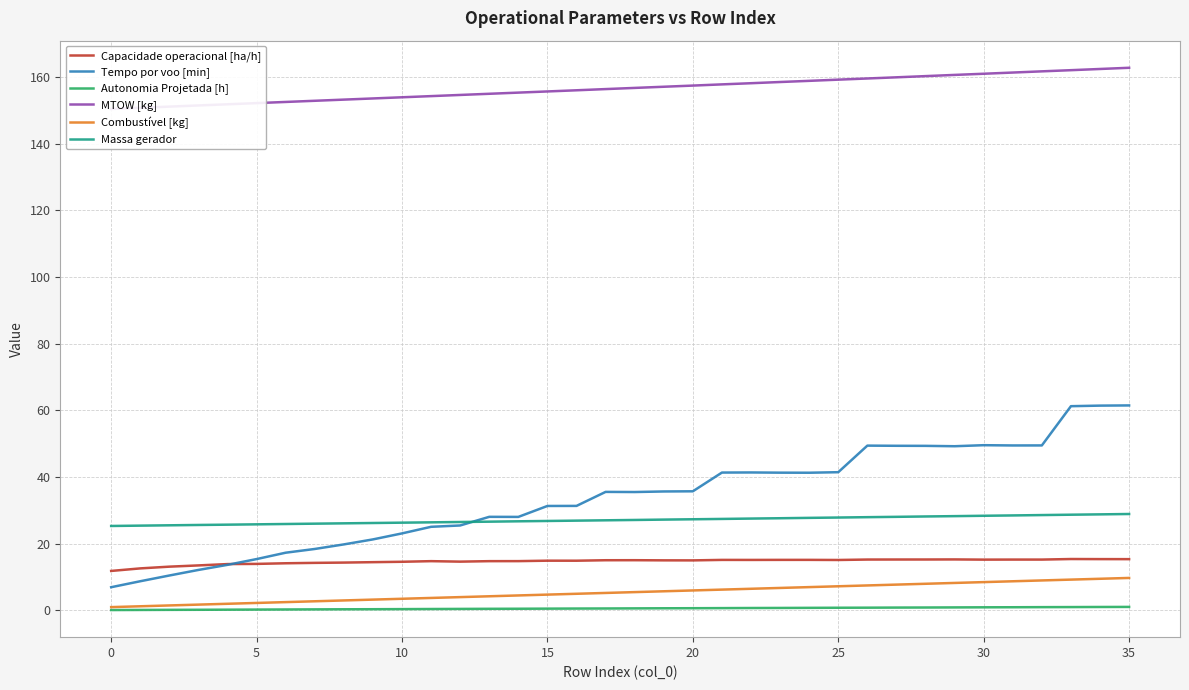

Which series has the largest range (max minus min)?

Tempo por voo [min]